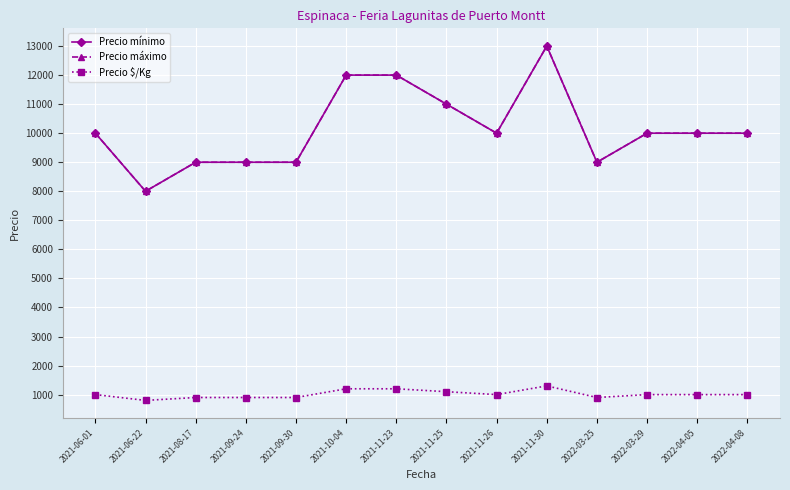

What is the label of the 1st point from the right?

2022-04-08